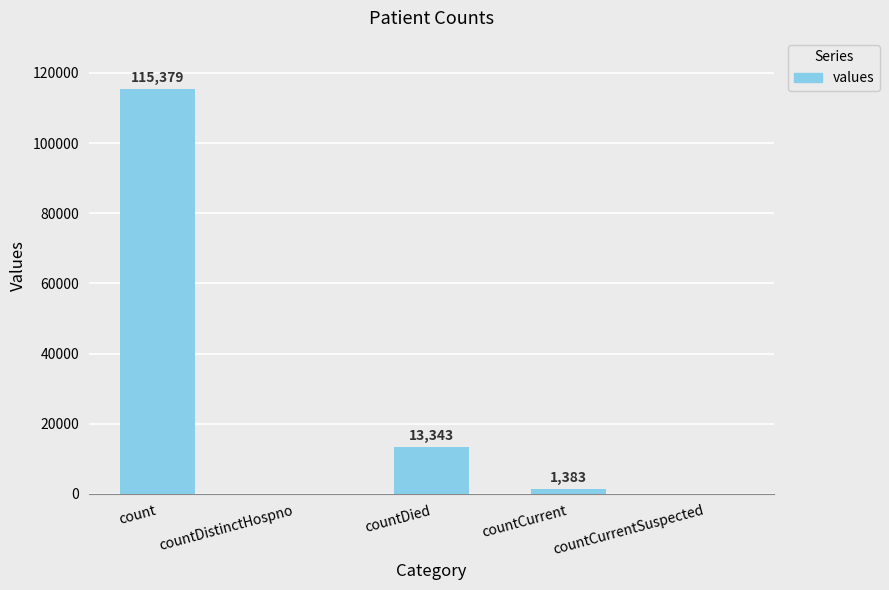

Reading left to right, list all the values displayed in this chart.

count=115379	countDistinctHospno=0	countDied=13343	countCurrent=1383	countCurrentSuspected=0